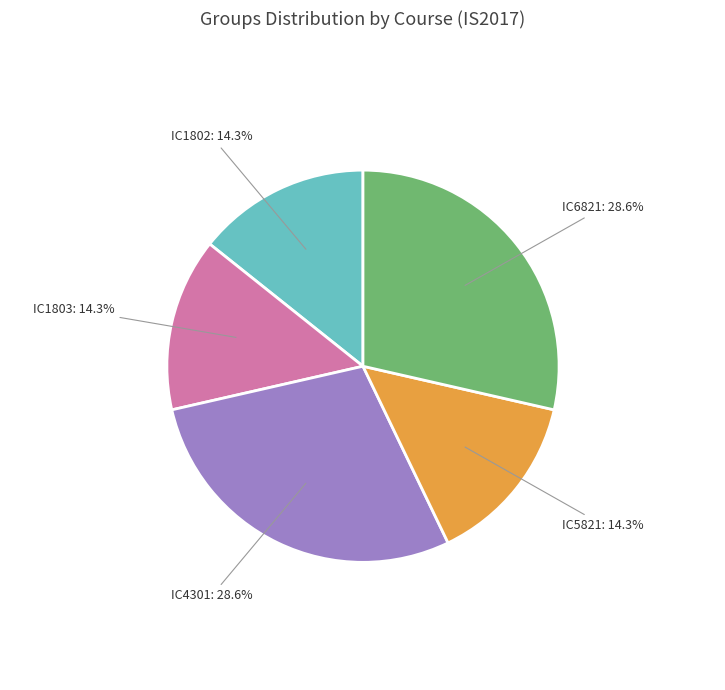

Is there a majority slice in this chart?

No